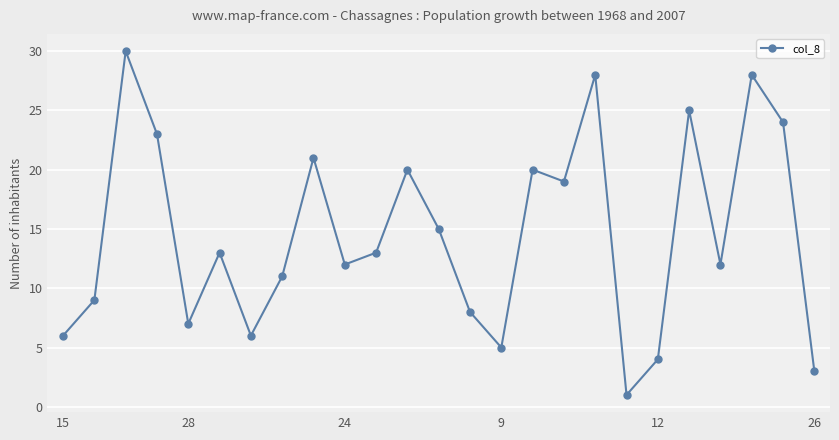

What is the difference between the maximum and second lowest values?

27